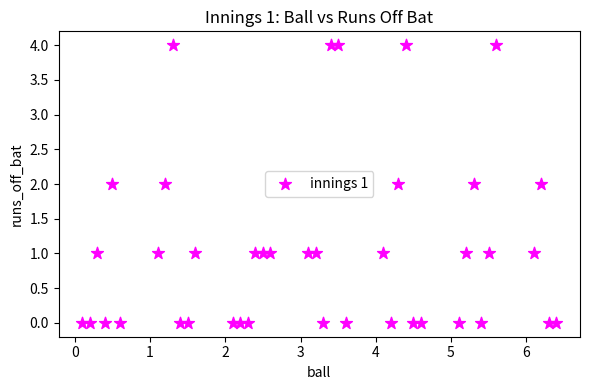

Count the number of points in this scatter plot.

40